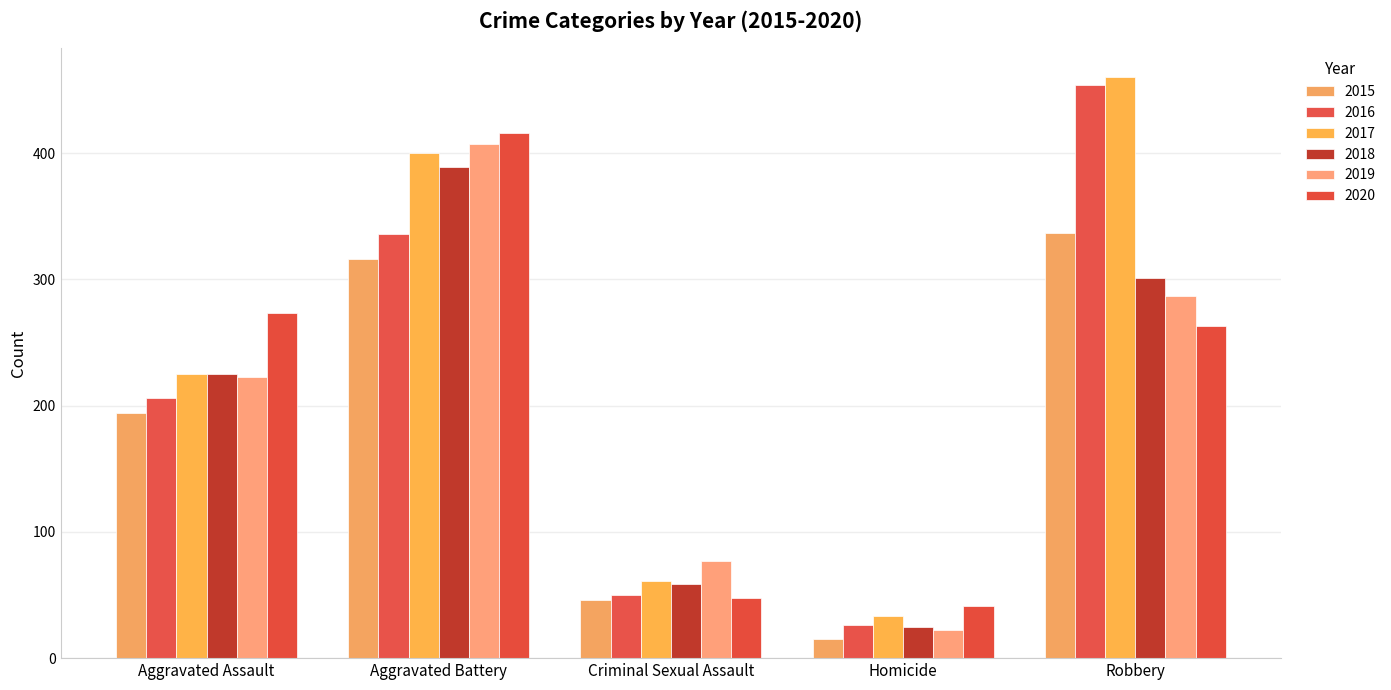

Rank the series at Homicide from highest to lowest value.

2020, 2017, 2016, 2018, 2019, 2015